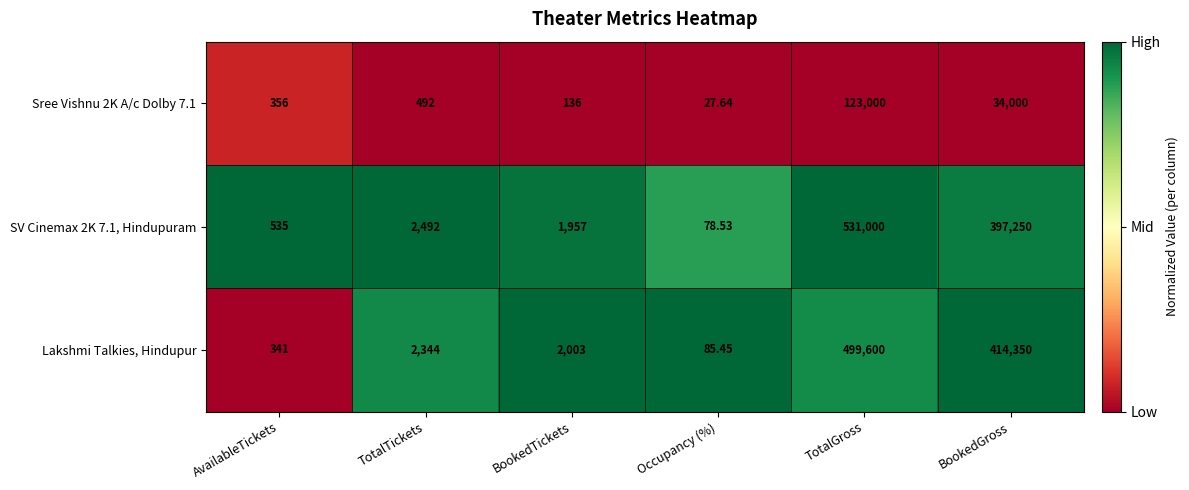

Rank the categories by Lakshmi Talkies, Hindupur value from lowest to highest.

Occupancy (%), AvailableTickets, BookedTickets, TotalTickets, BookedGross, TotalGross